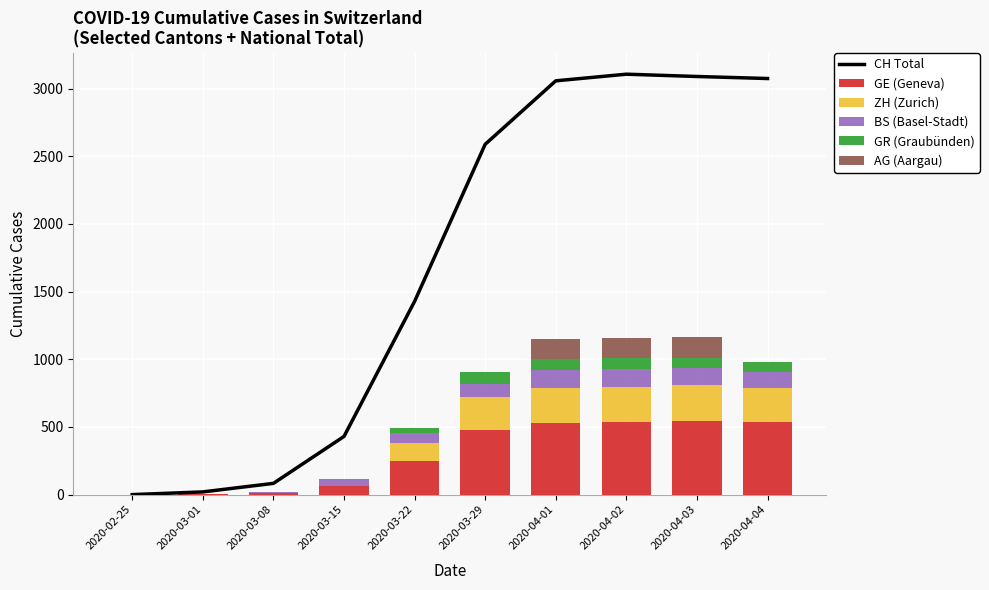

Rank the series at 2020-04-04 from lowest to highest value.

AG (Aargau), GR (Graubünden), BS (Basel-Stadt), ZH (Zurich), GE (Geneva), CH Total